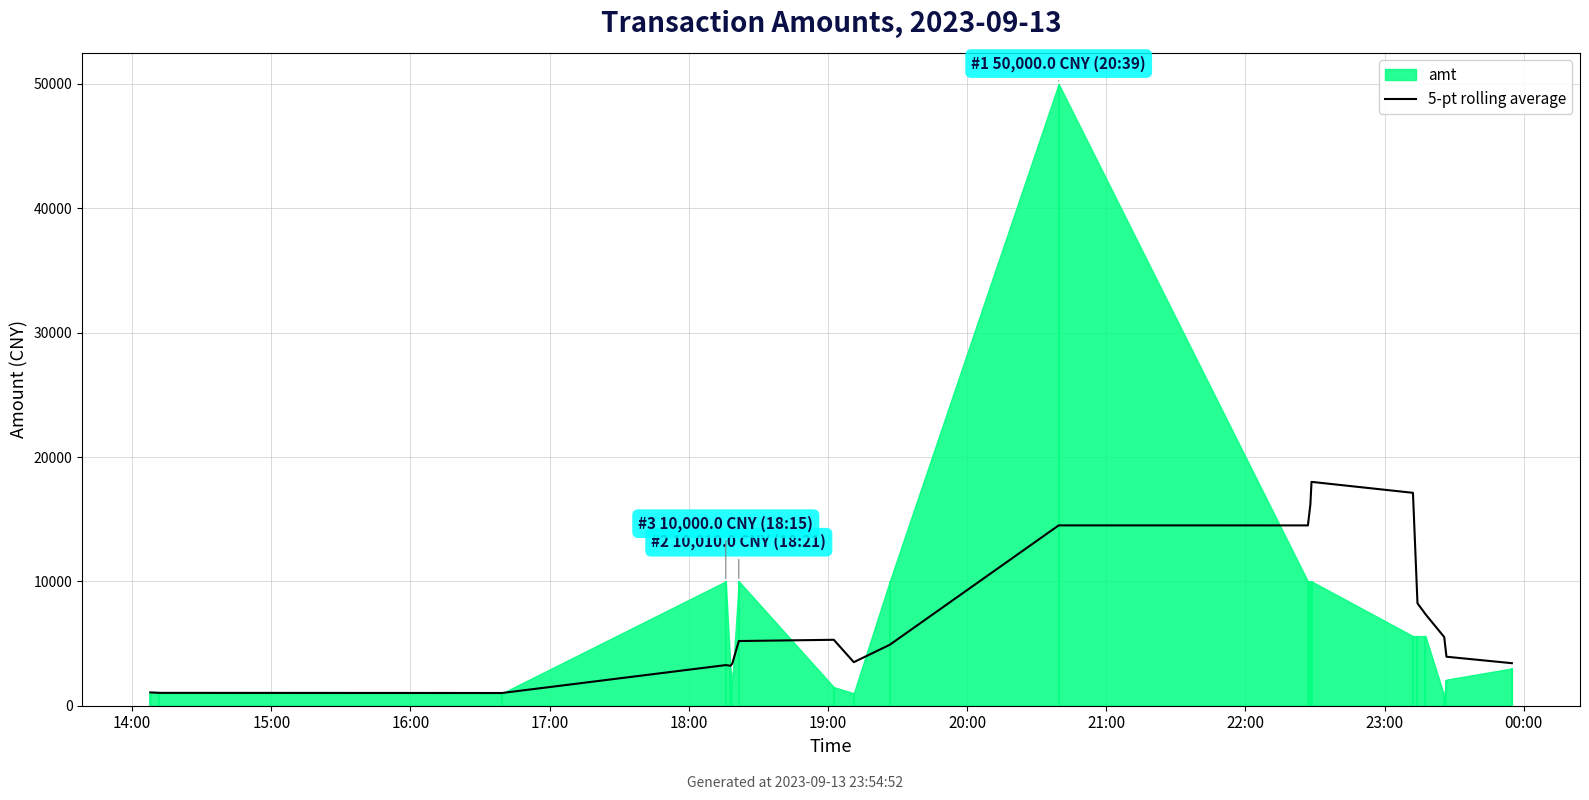

What is the highest value of the 5-pt rolling average series?

18000.0